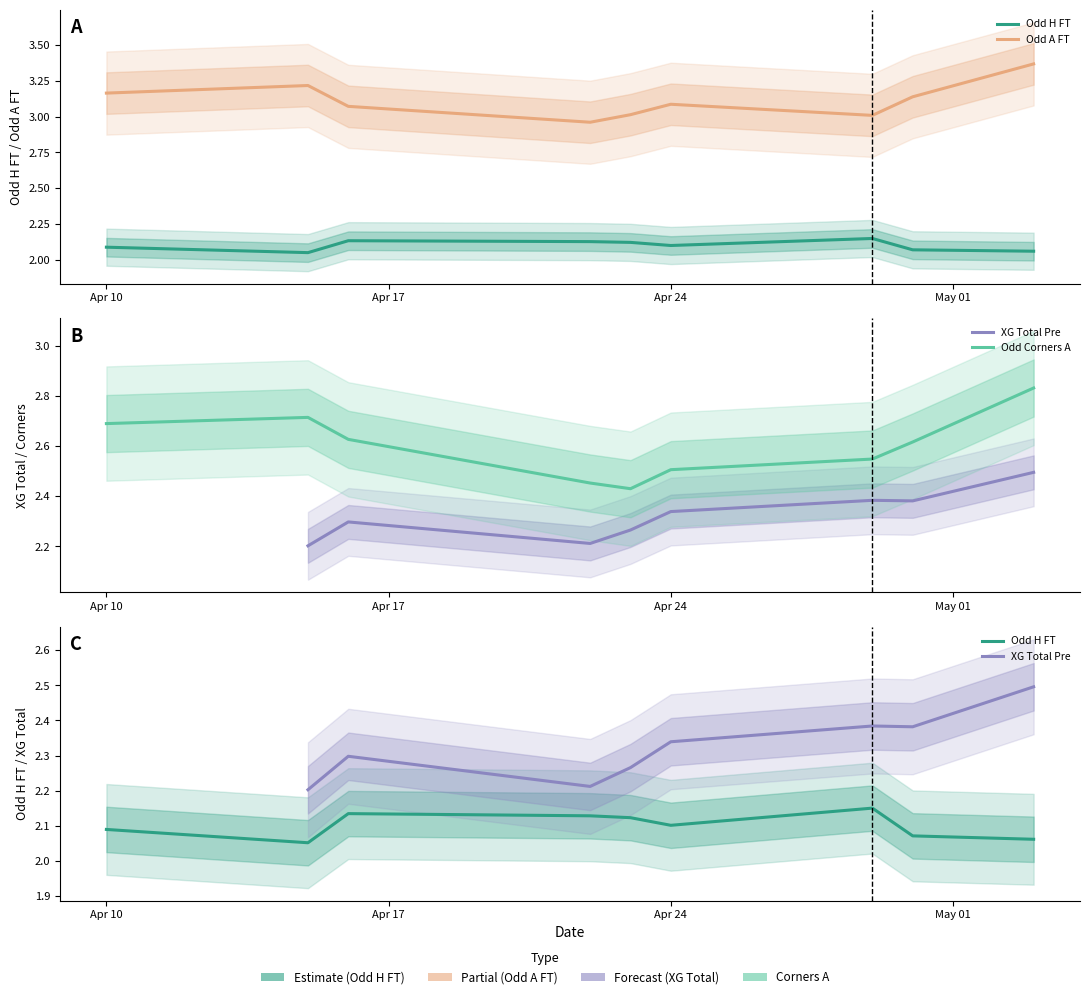

Which has a higher value, 7 or Apr 10?

Apr 10